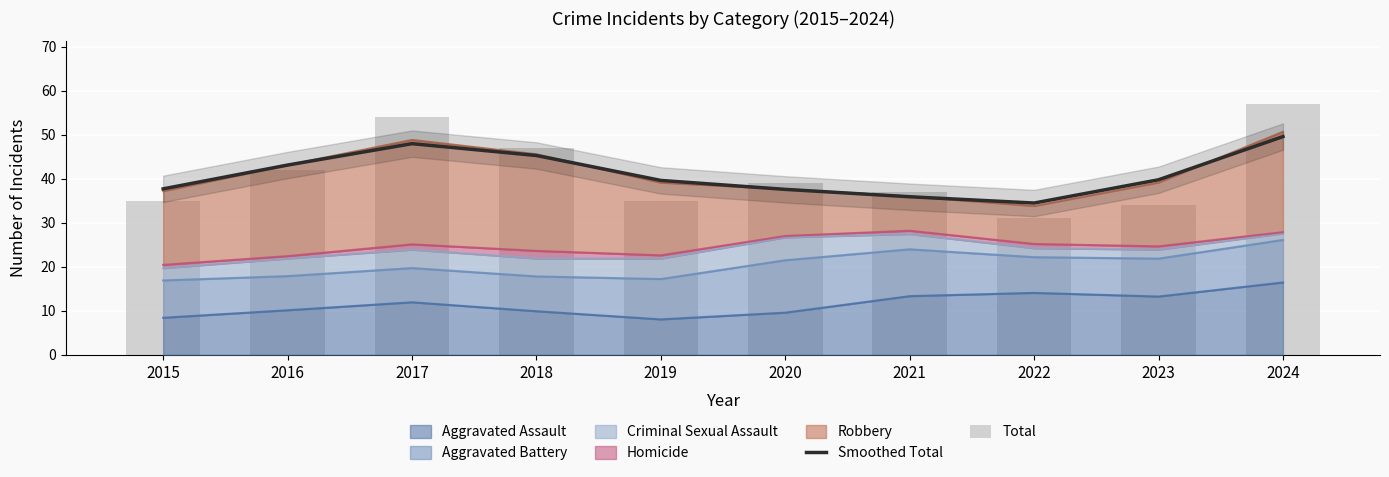

Is the value of Smoothed Total at 2018 greater than the value of Total at 2018?

No